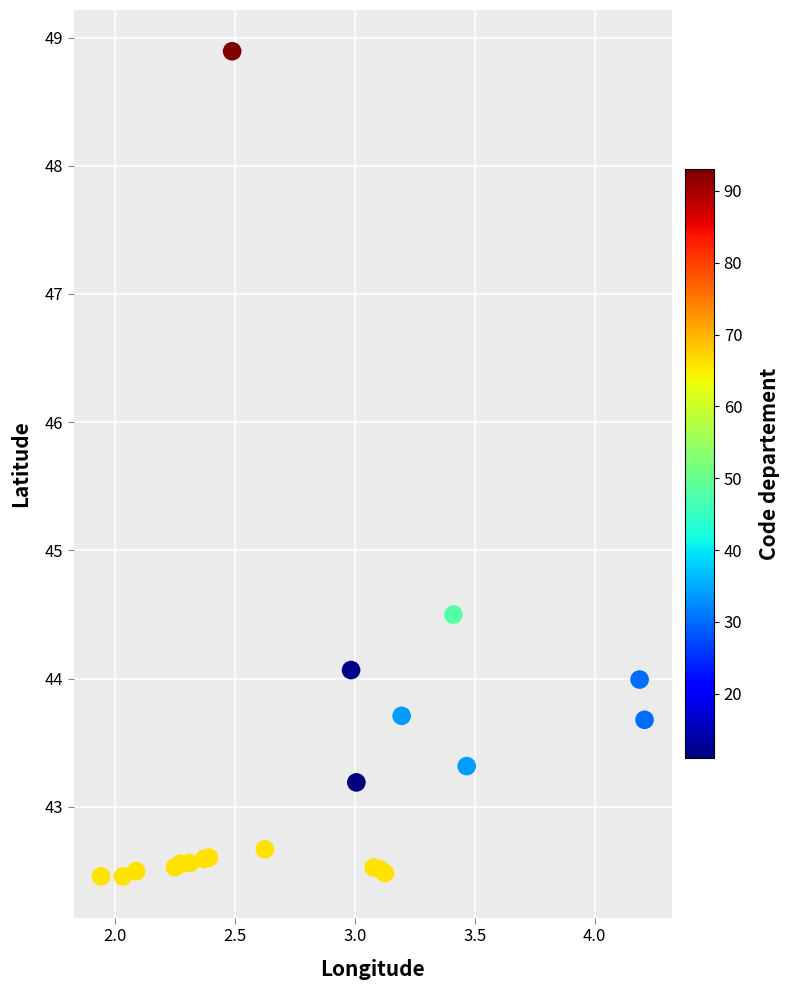

What Y value in the scatter plot is closest to 45?

44.5